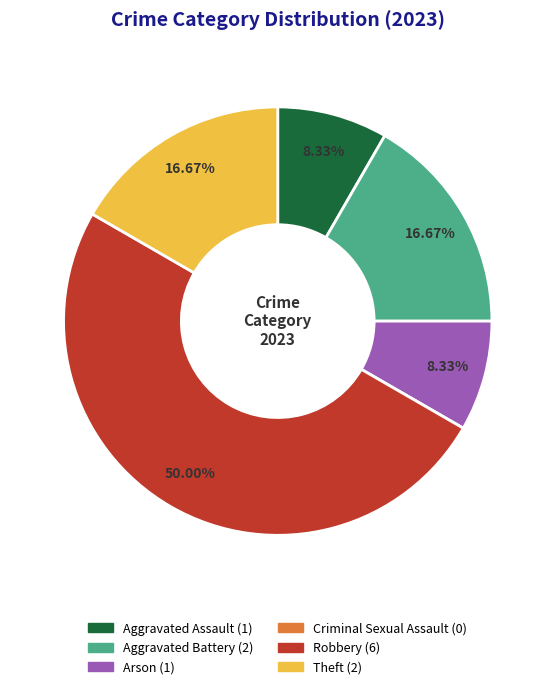

Does Theft represent more than half of the total?

No